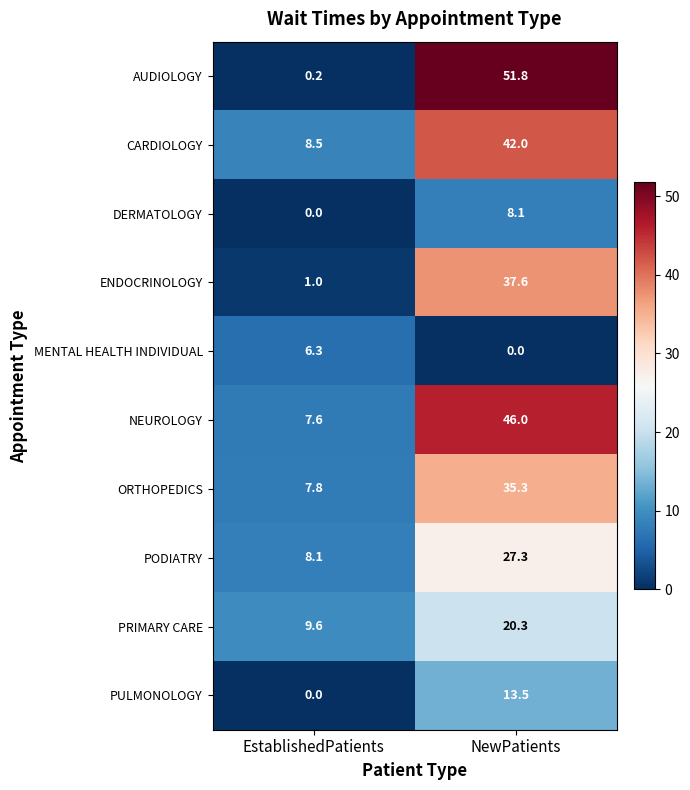

Which series has the largest total across all categories?

NEUROLOGY